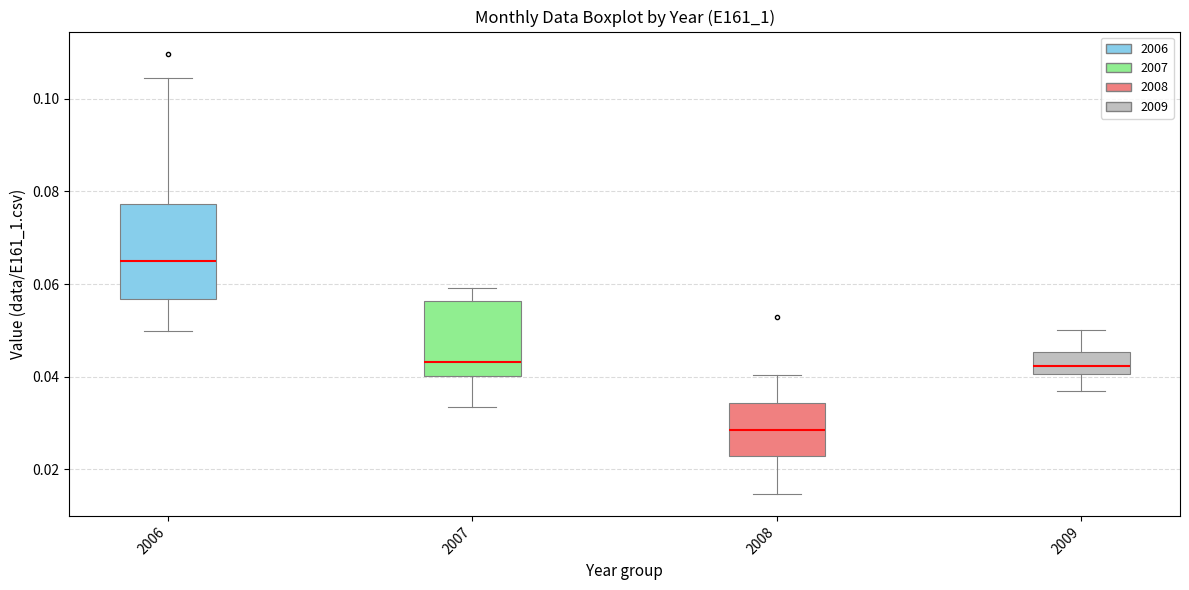

Where is the upper edge of the box at x = 2008 on the y-axis? The values are not printed on the chart, so give them approximately, as read against the axis.

0.034